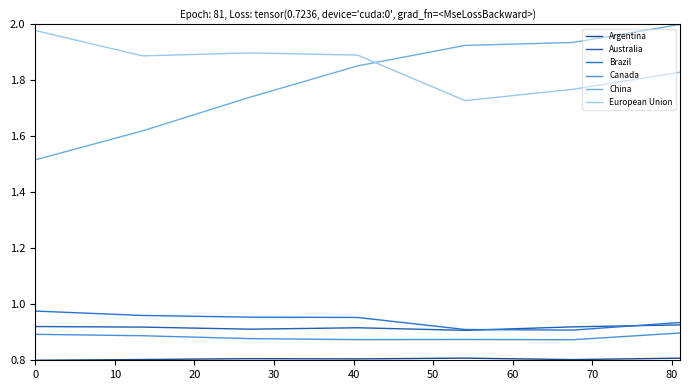

What is the maximum value shown in the chart?

2.0